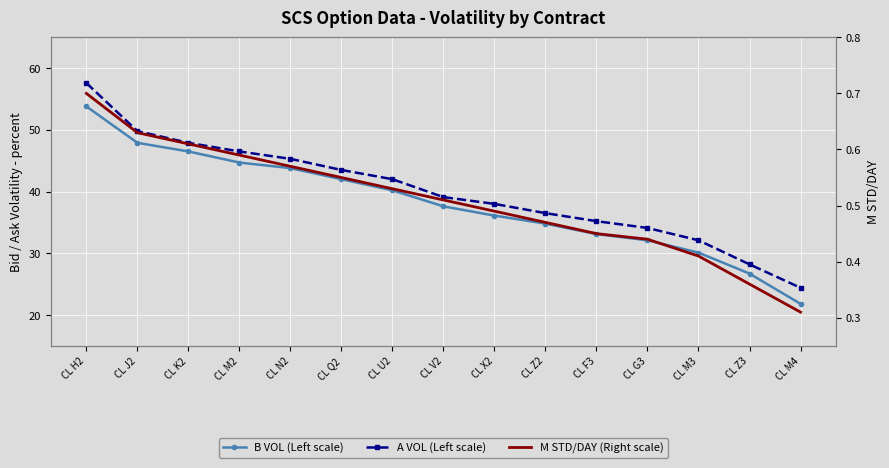

Which has a higher value, CL Z3 or CL N2?

CL N2